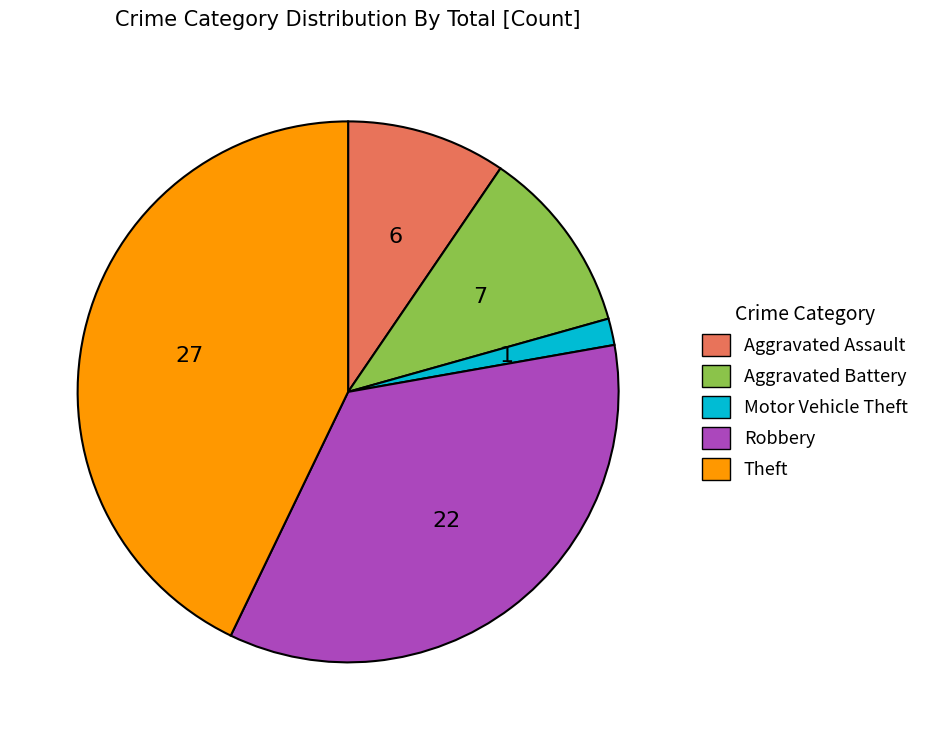

Which slice is the smallest?

Motor Vehicle Theft